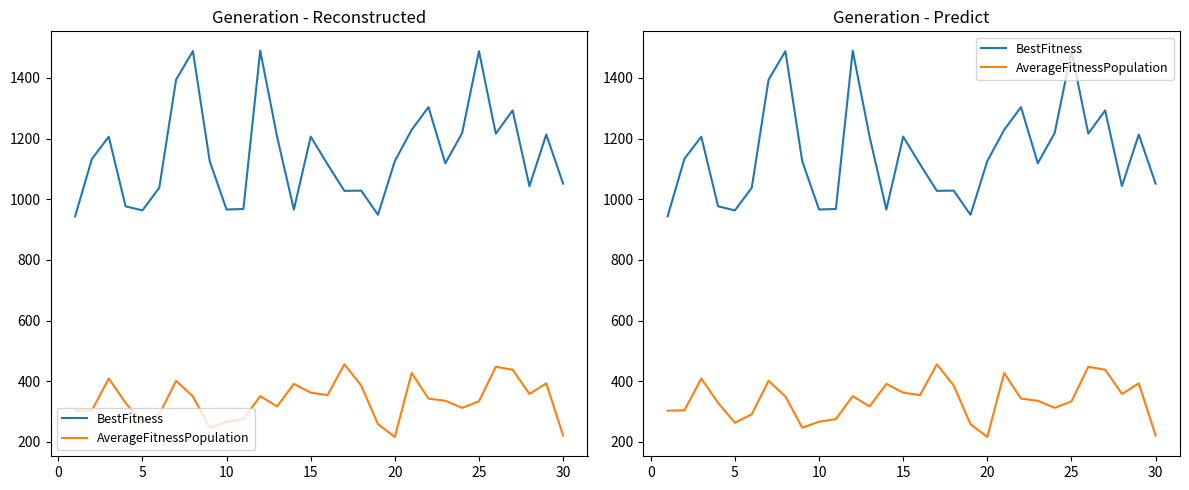

How many data points does each series have?

30